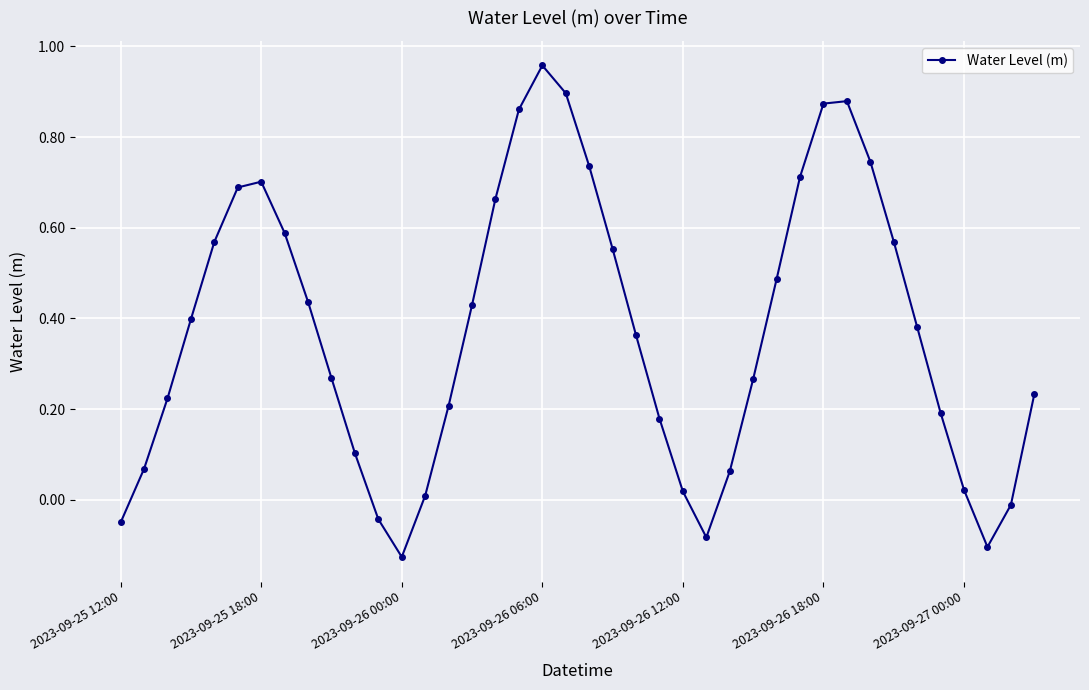

What is the difference between the maximum and second lowest values?

1.1